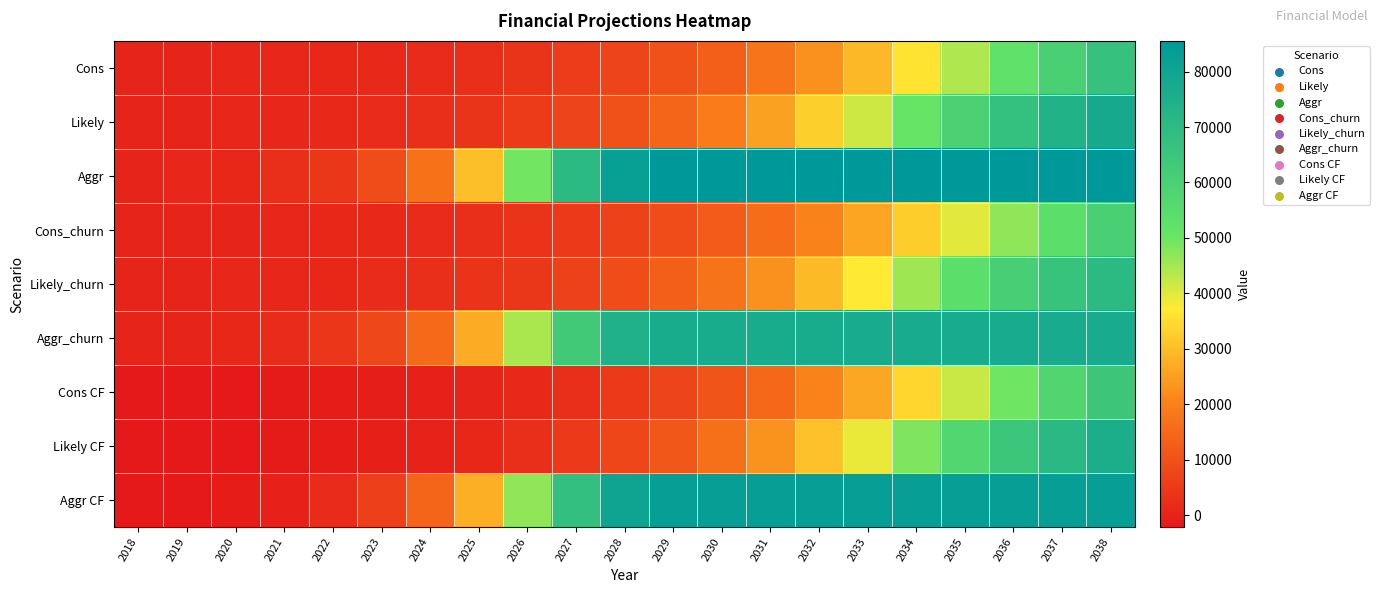

At which category does the chart reach its peak across all series?

2036